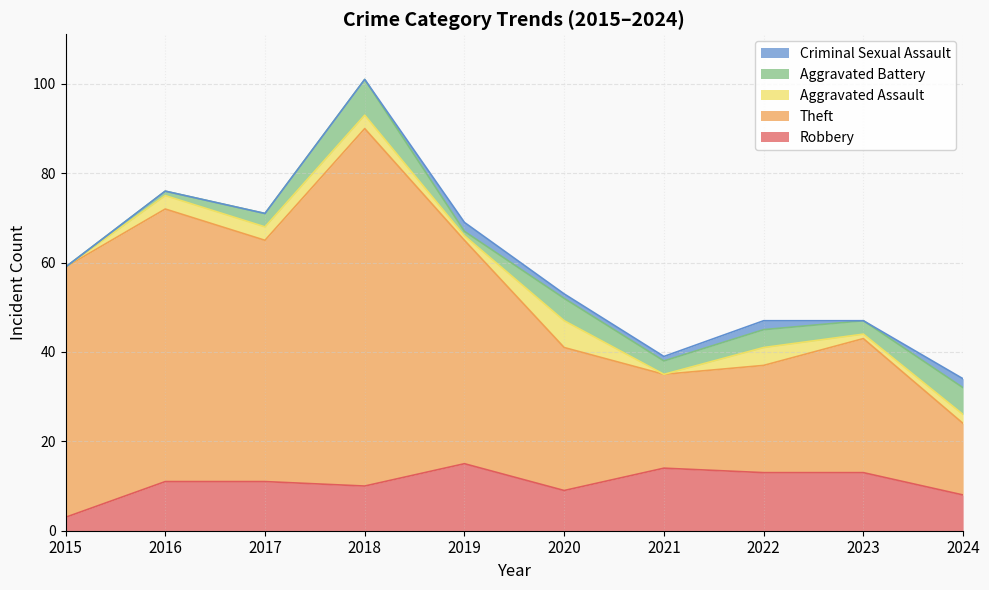

The value of Robbery at 2016 is 11. True or false?

True